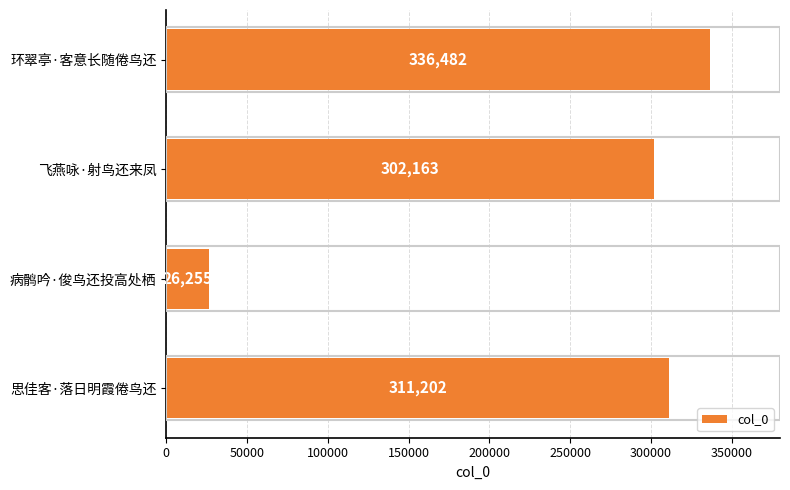

Rank the categories by value from highest to lowest.

环翠亭·客意长随倦鸟还, 思佳客·落日明霞倦鸟还, 飞燕咏·射鸟还来凤, 病鹘吟·俊鸟还投高处栖